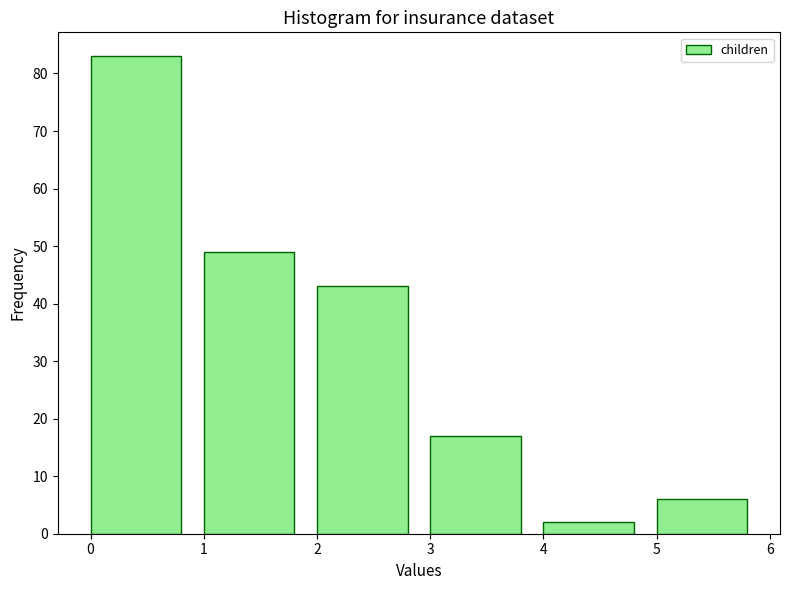

Reading left to right, list every bar in this chart as the range it spans on the x-axis followed by its height. The values are not printed on the chart, so give them approximately, as read against the axis.

0 to 1: 83
1 to 2: 49
2 to 3: 43
3 to 4: 17
4 to 5: 2
5 to 6: 6